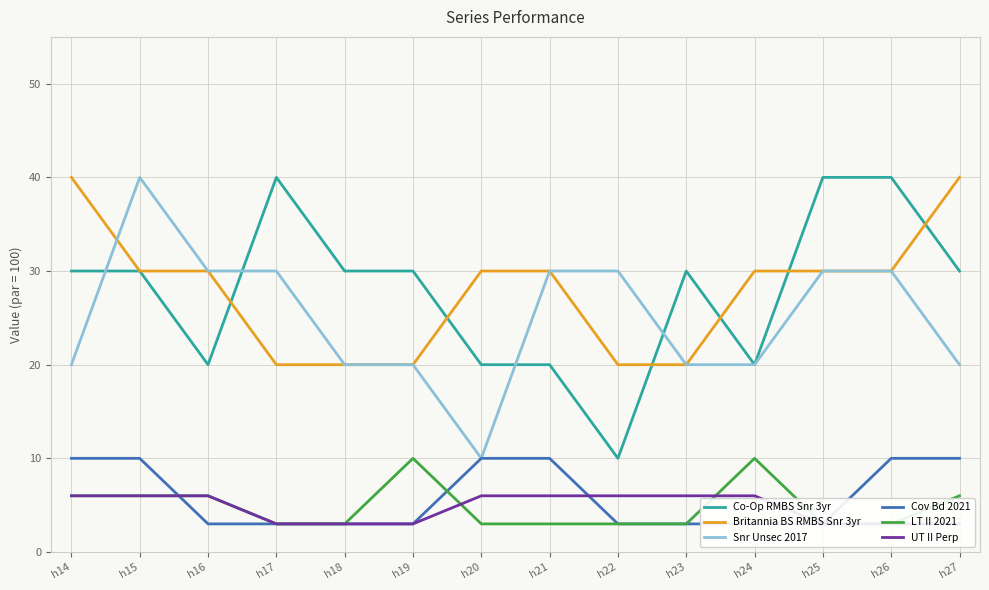

True or false: LT II 2021 has a value of 3 at h25.

True